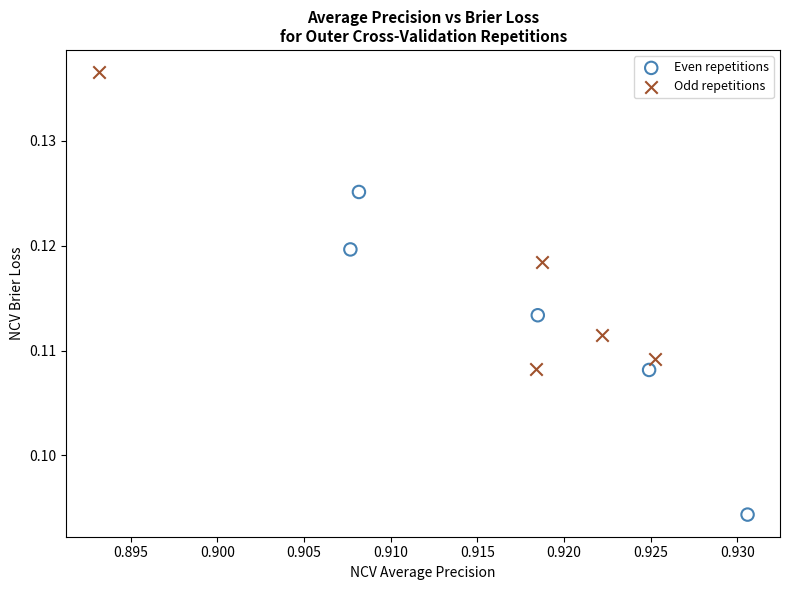

Which series reaches the maximum Y coordinate?

Odd repetitions